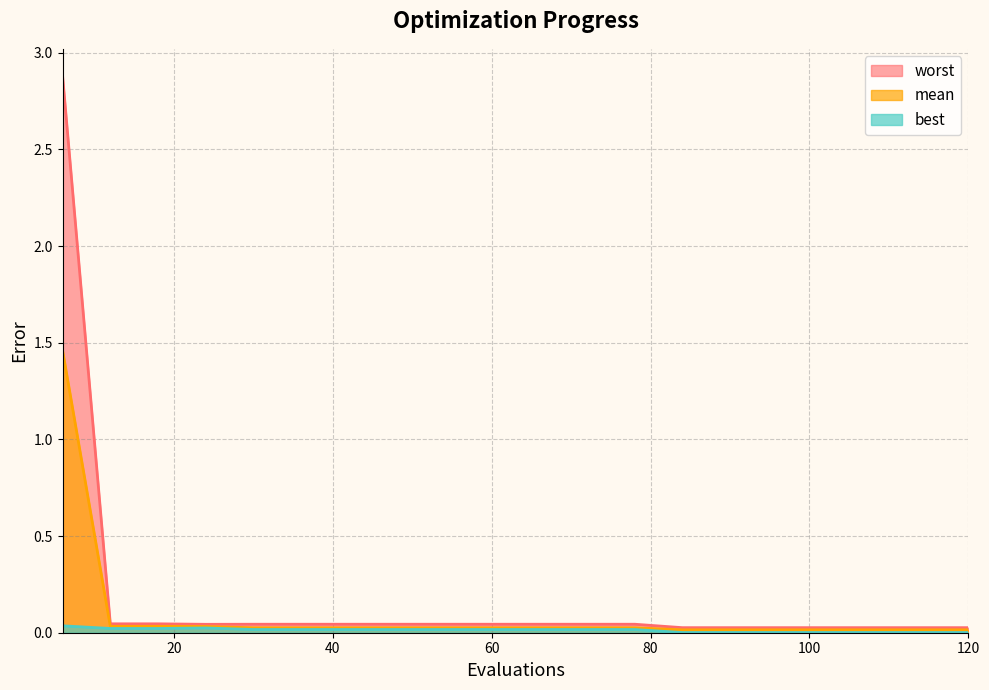

Rank the series at 30 from highest to lowest value.

worst, mean, best